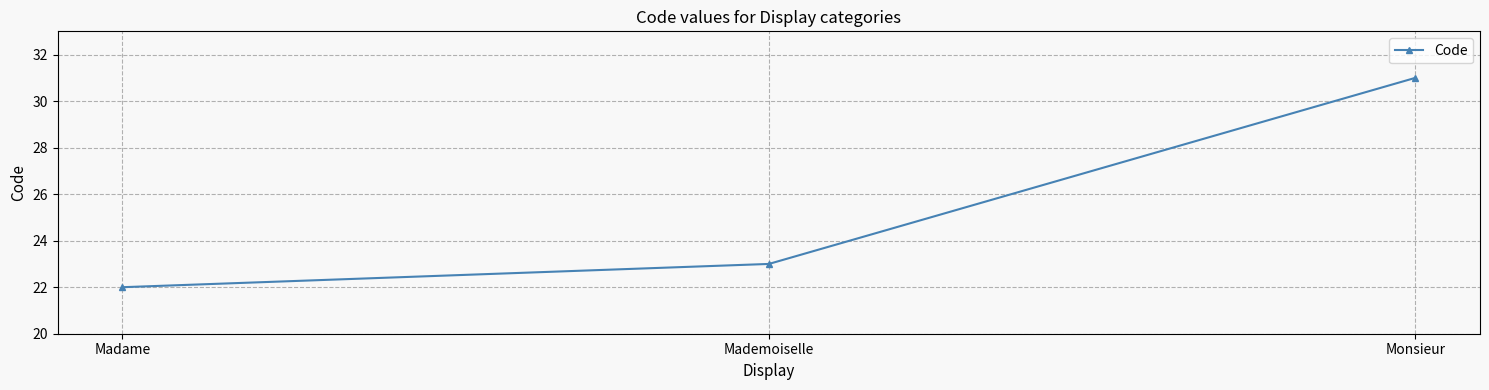

How many data points are less than 23?

1